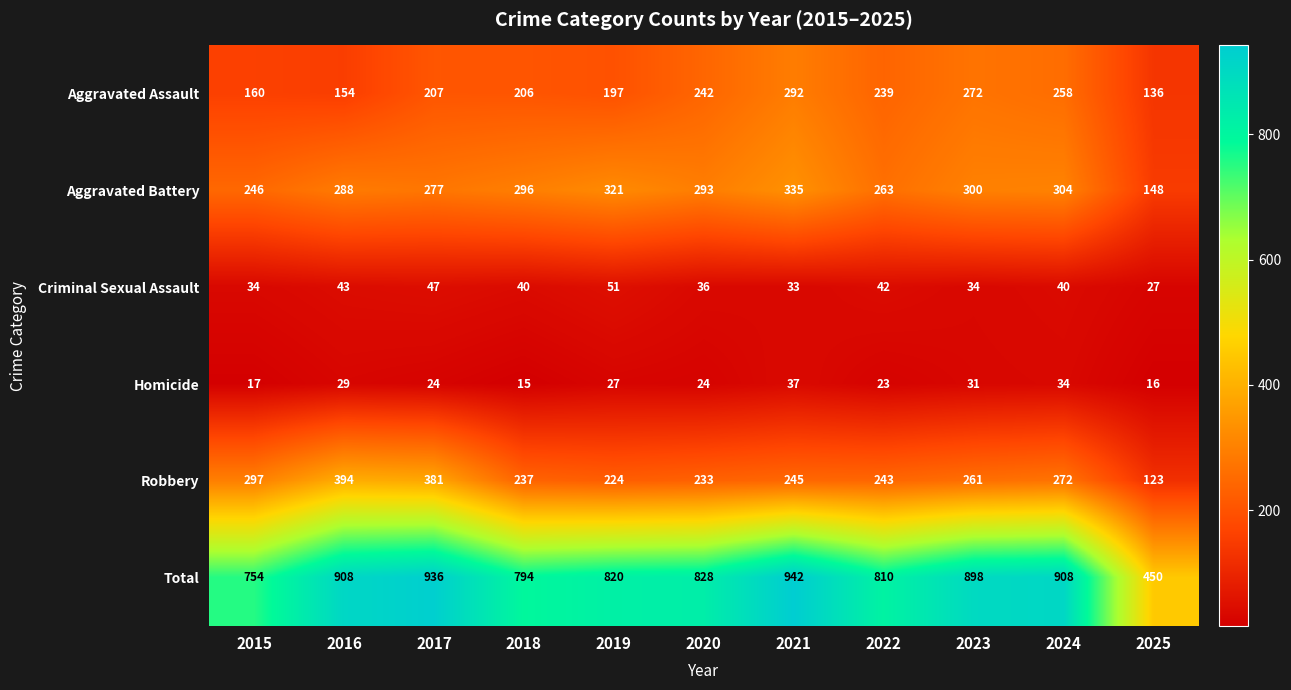

At how many categories does at least one series exceed 854?

5